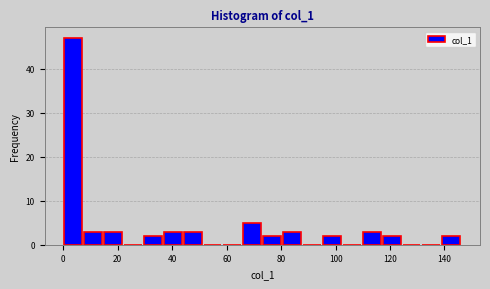

Read against the x-axis, roughly where is the centre of the tallest bar?

4